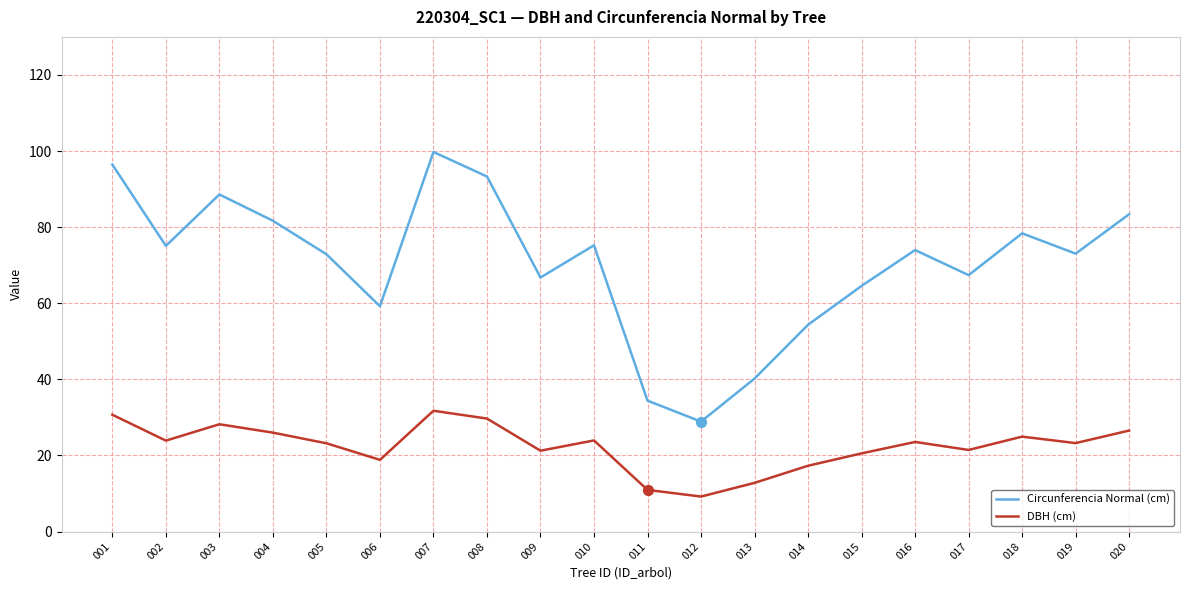

Which series has the widest spread of values?

Circunferencia Normal (cm)